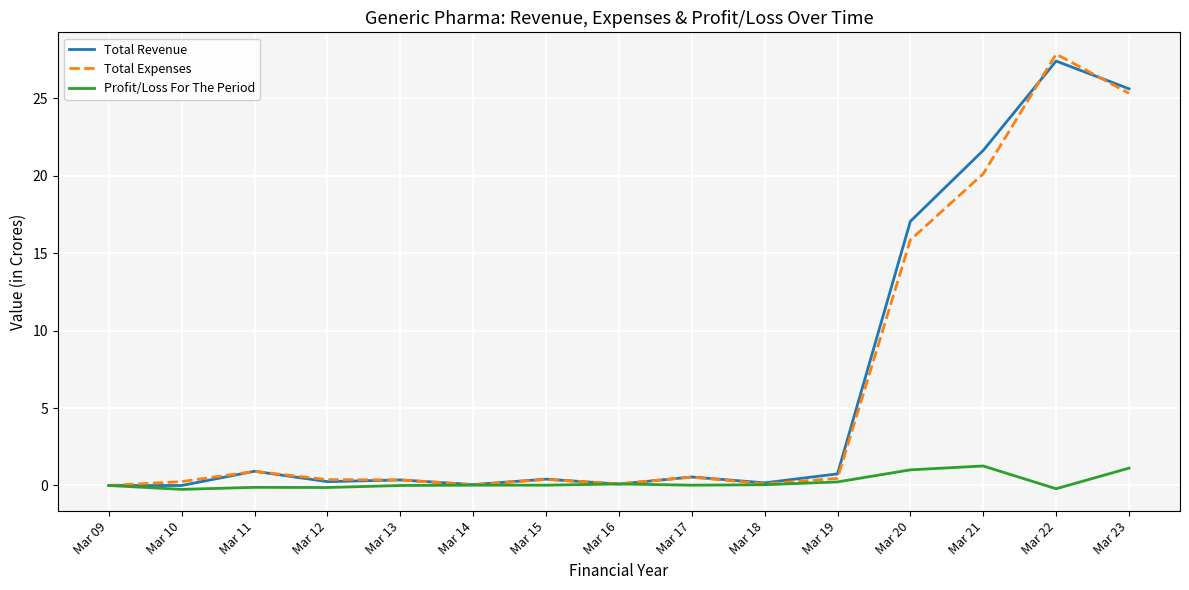

What is the difference between the highest and lowest values at Mar 22?

28.1